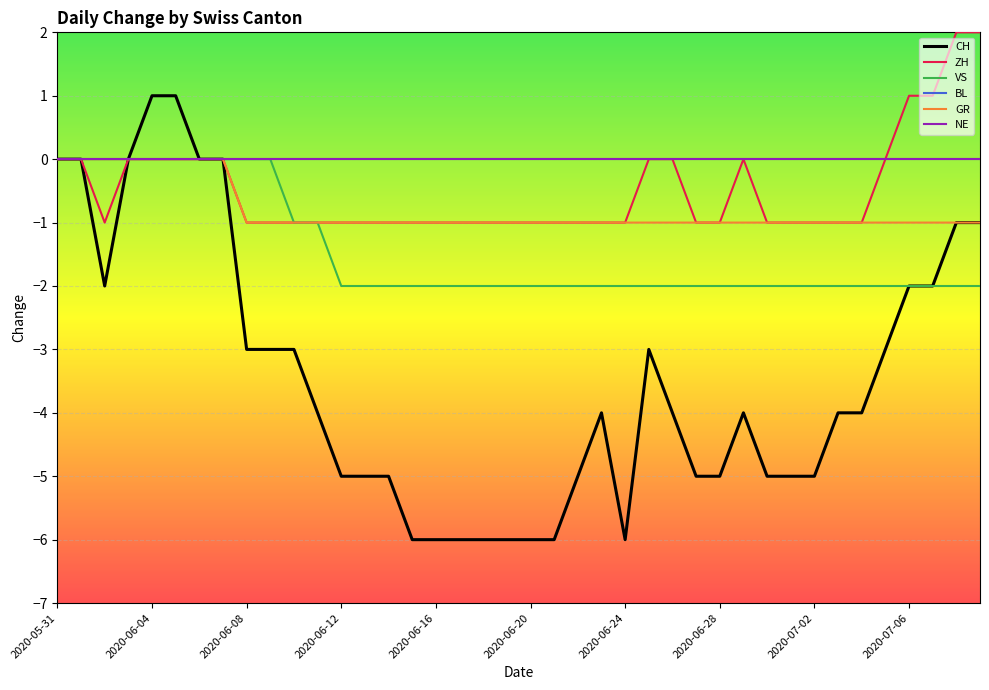

Does the chart display data point markers on the line(s)?

No